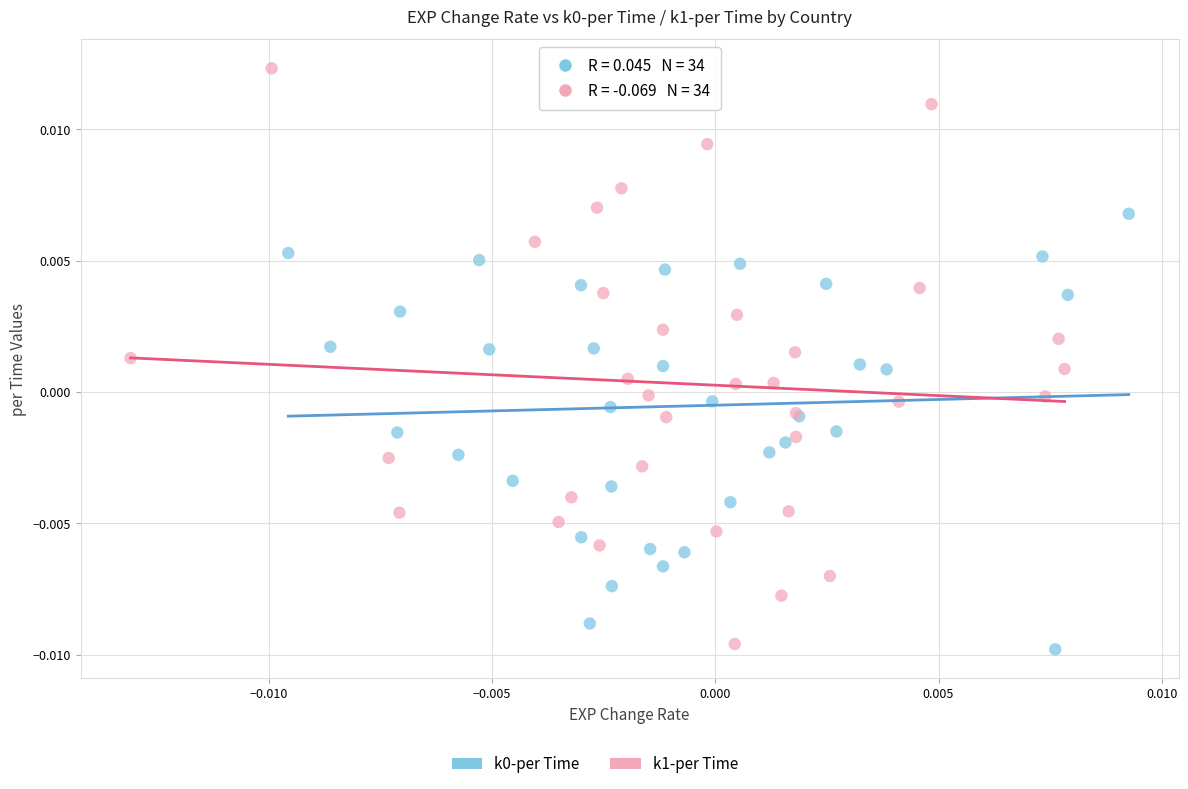

Which series contains the highest Y value?

k1-per Time